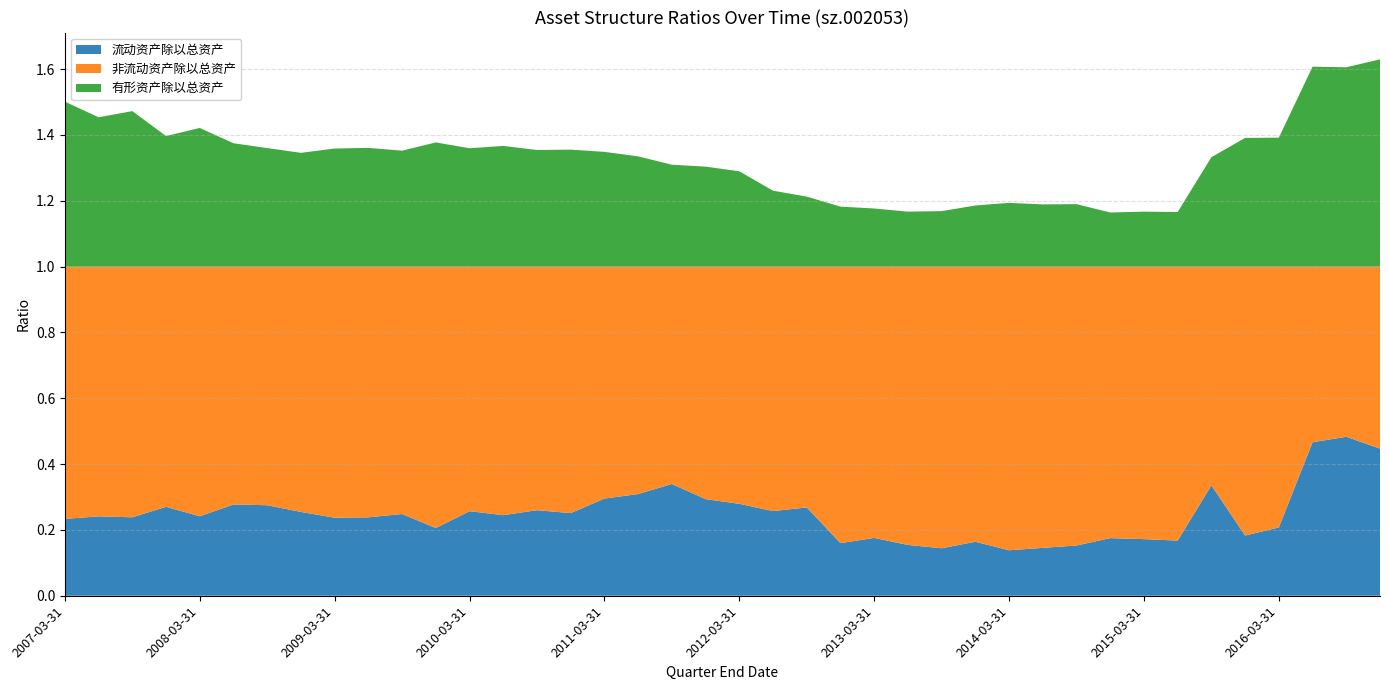

Reading left to right, transcribe all the data shown in this chart.

流动资产除以总资产: 0.2	0.2	0.2	0.3	0.2	0.3	0.3	0.3	0.2	0.2	0.2	0.2	0.3	0.2	0.3	0.3	0.3	0.3	0.3	0.3	0.3	0.3	0.3	0.2	0.2	0.2	0.1	0.2	0.1	0.1	0.2	0.2	0.2	0.2	0.3	0.2	0.2	0.5	0.5	0.4
非流动资产除以总资产: 0.8	0.8	0.8	0.7	0.8	0.7	0.7	0.7	0.8	0.8	0.8	0.8	0.7	0.8	0.7	0.7	0.7	0.7	0.7	0.7	0.7	0.7	0.7	0.8	0.8	0.8	0.9	0.8	0.9	0.9	0.8	0.8	0.8	0.8	0.7	0.8	0.8	0.5	0.5	0.6
有形资产除以总资产: 0.5	0.5	0.5	0.4	0.4	0.4	0.4	0.3	0.4	0.4	0.4	0.4	0.4	0.4	0.4	0.4	0.3	0.3	0.3	0.3	0.3	0.2	0.2	0.2	0.2	0.2	0.2	0.2	0.2	0.2	0.2	0.2	0.2	0.2	0.3	0.4	0.4	0.6	0.6	0.6